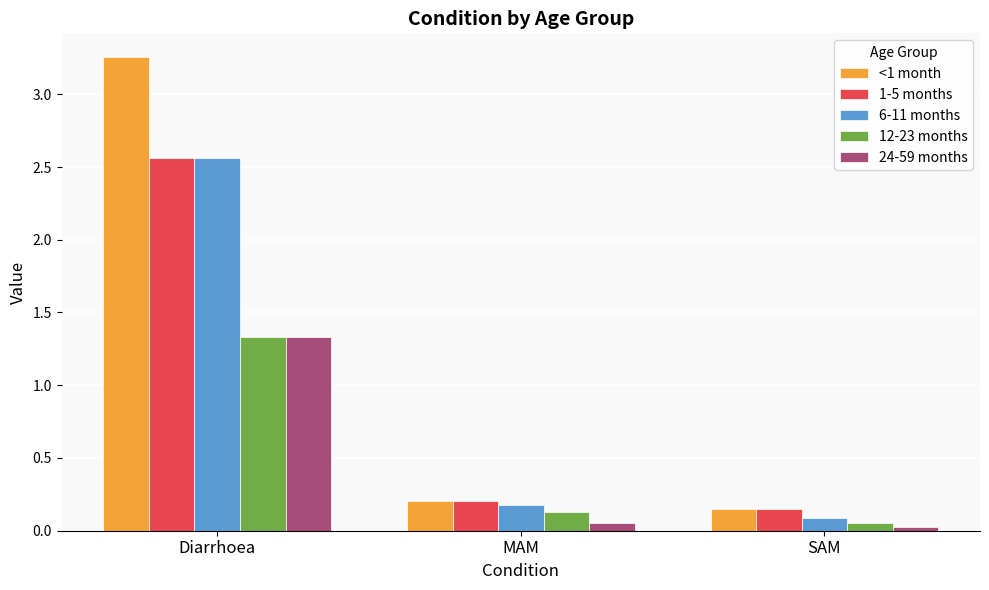

What is the spread (max minus min) of values at MAM?

0.2